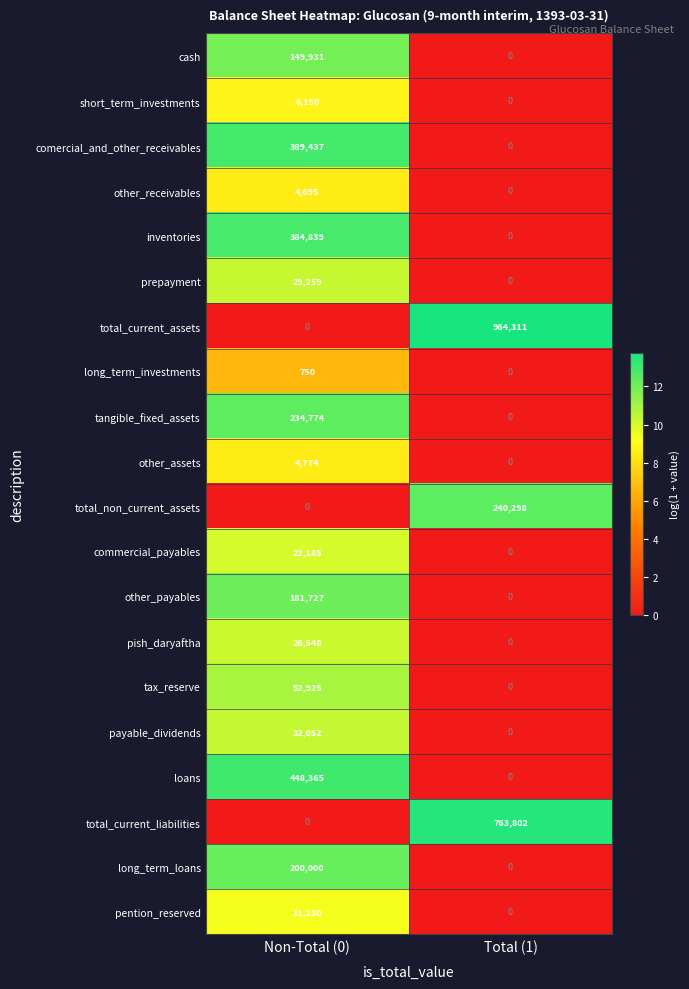

Read the tax_reserve value at Non-Total (0).

52925